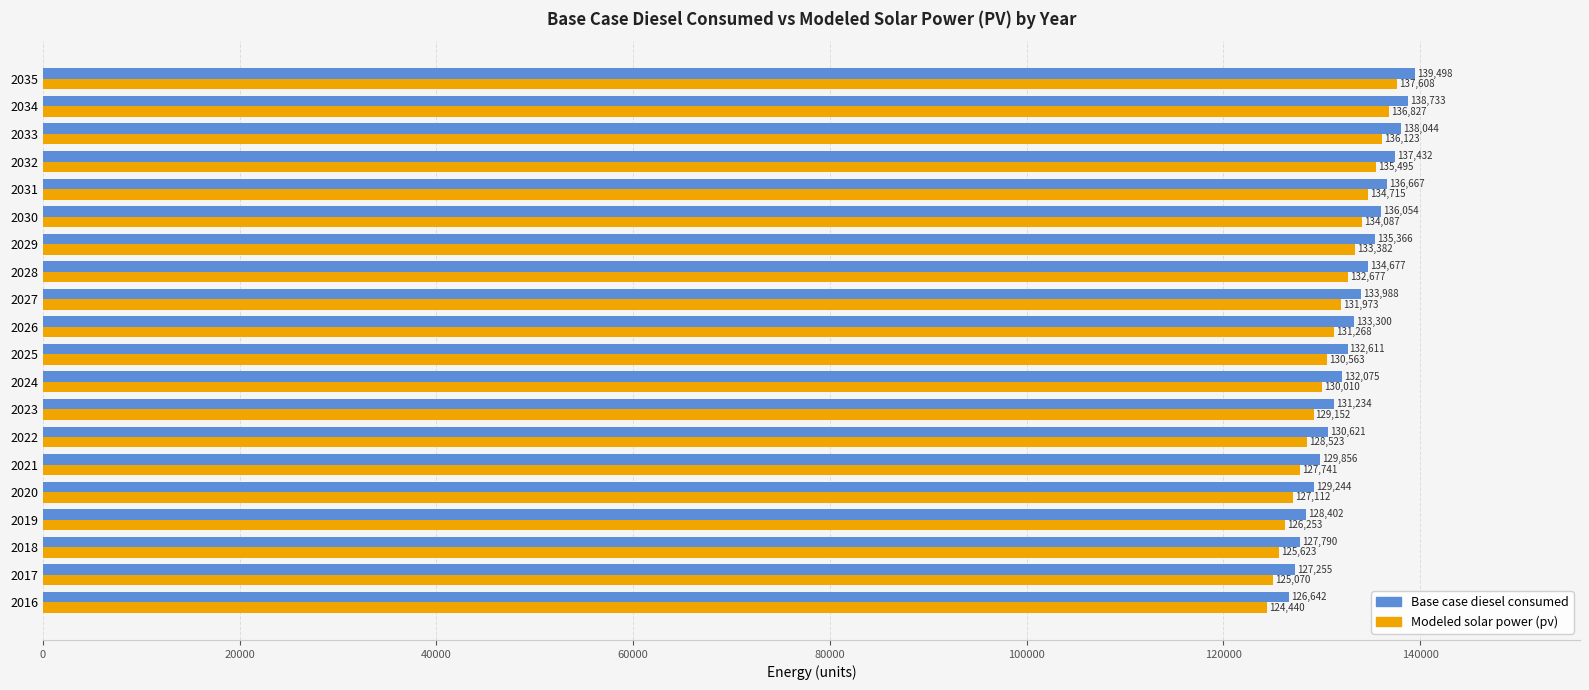

Which series has the largest range (max minus min)?

Modeled solar power (pv)